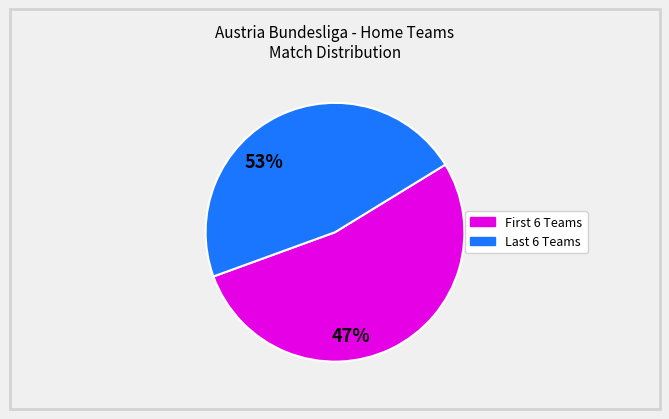

Does any single category account for the majority?

Yes